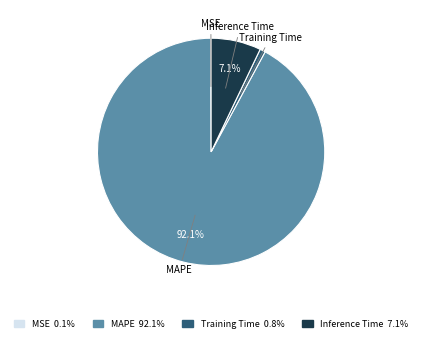

To the nearest percent, what is the combined percentage of MAPE and Inference Time?

99%